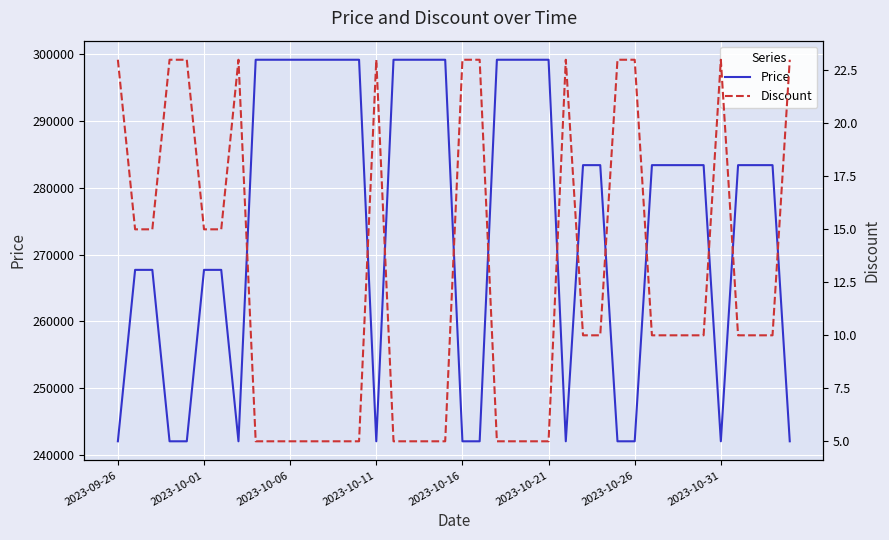

What is the total value across all series at 9?

299205